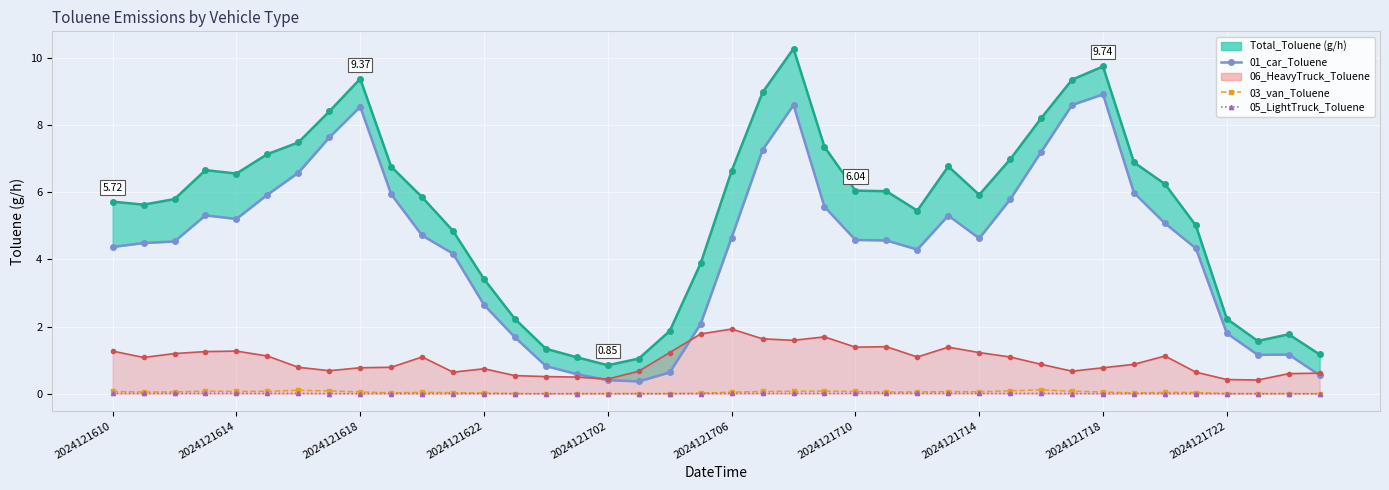

At which category is the sum across all series the highest?

22